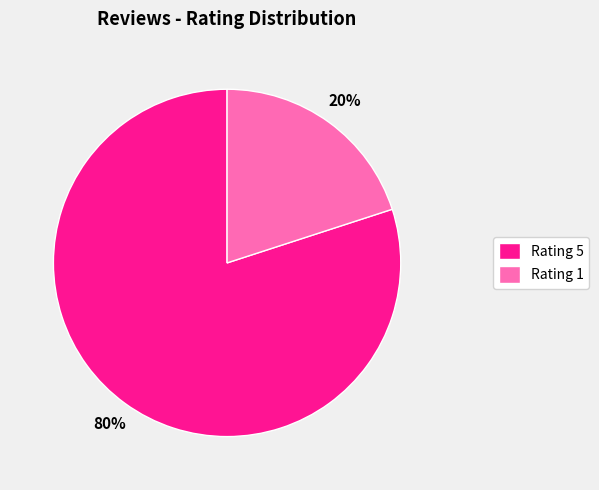

Is there any slice that represents more than half of the pie?

Yes